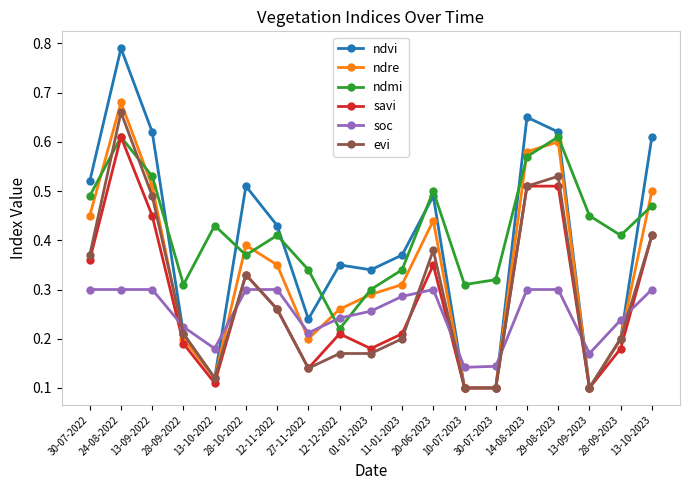

True or false: savi has more than 1 points higher than both neighbors.

True